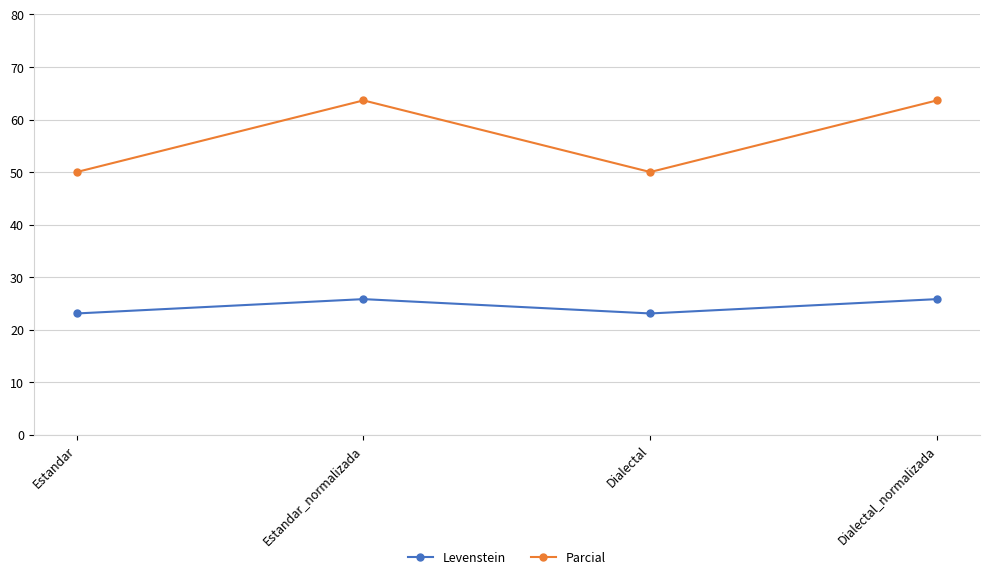

What is the difference between the maximum and minimum values in the Levenstein series?

2.7